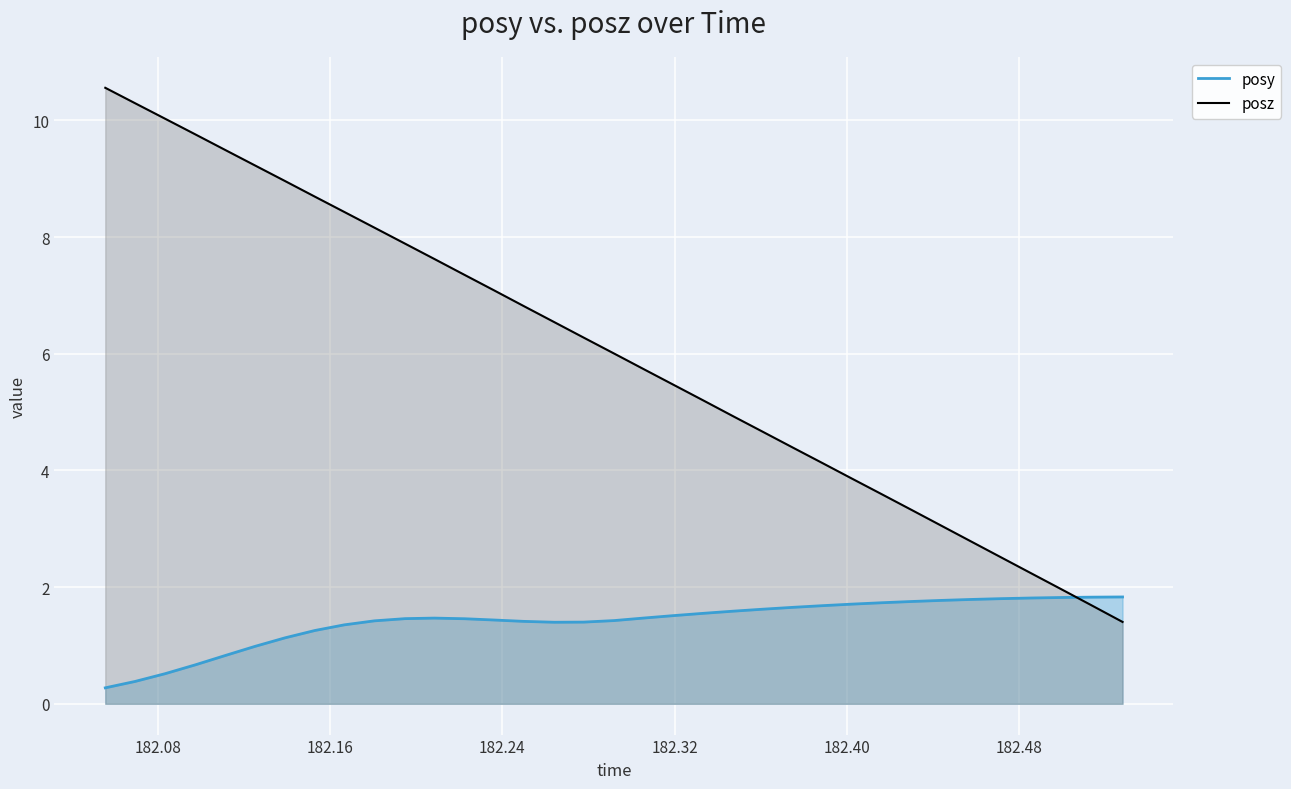

Which series has the largest range (max minus min)?

posz